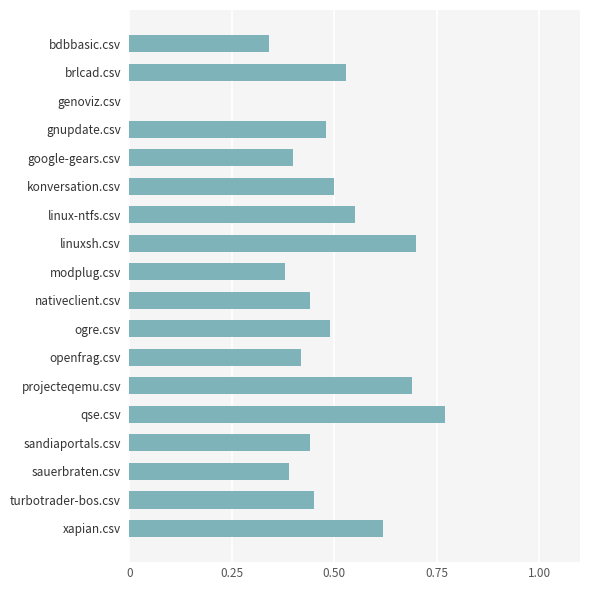

Are the bars horizontal?

Yes